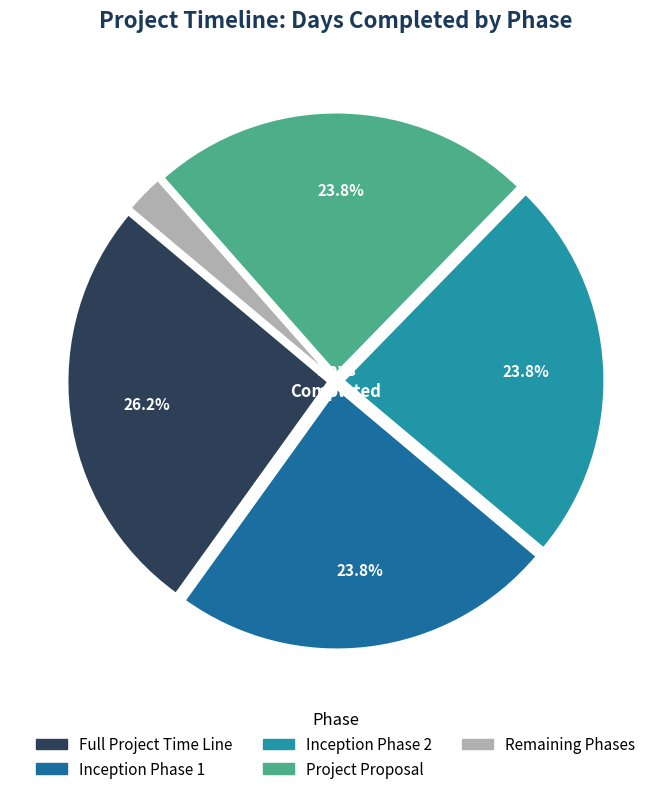

Is there any slice that represents more than half of the pie?

No